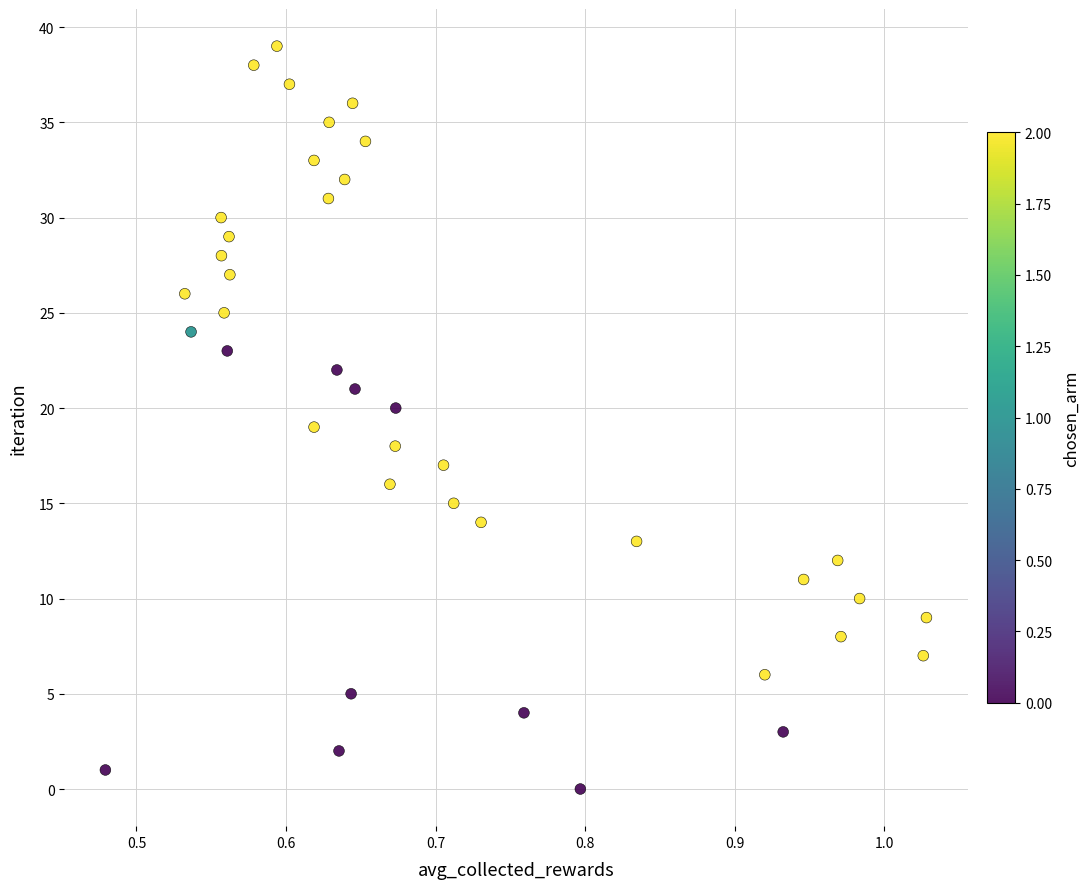

How many data points are displayed?

40